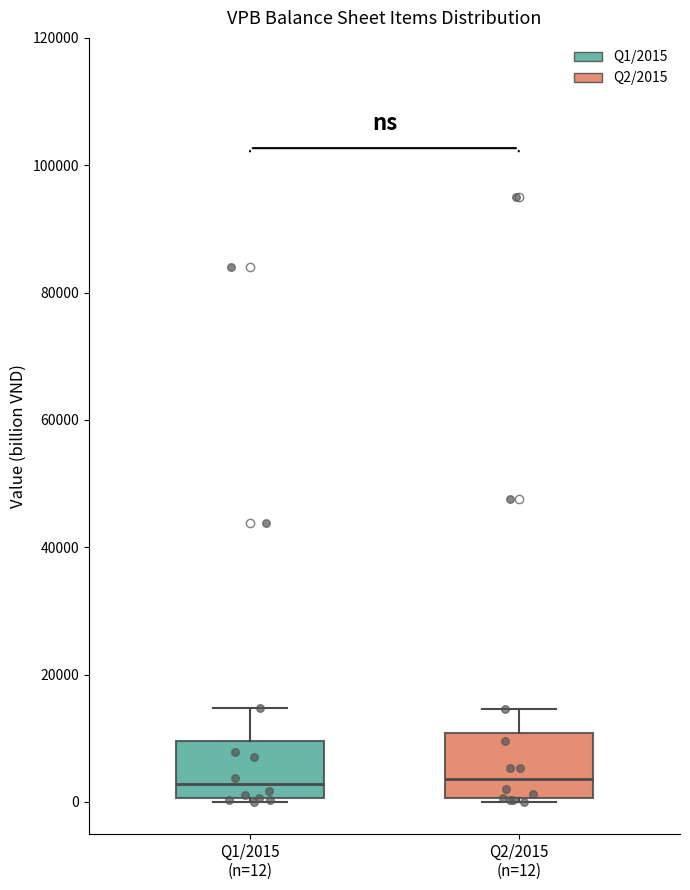

Where does the upper whisker of the box for Q1/2015 (n=12) end on the y-axis? The values are not printed on the chart, so give them approximately, as read against the axis.

14000